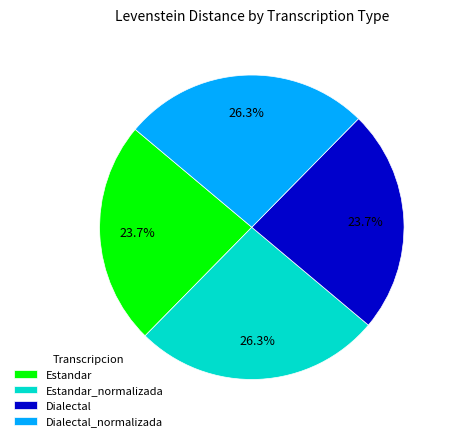

How much of the chart is everything except Dialectal_normalizada?

73.7%